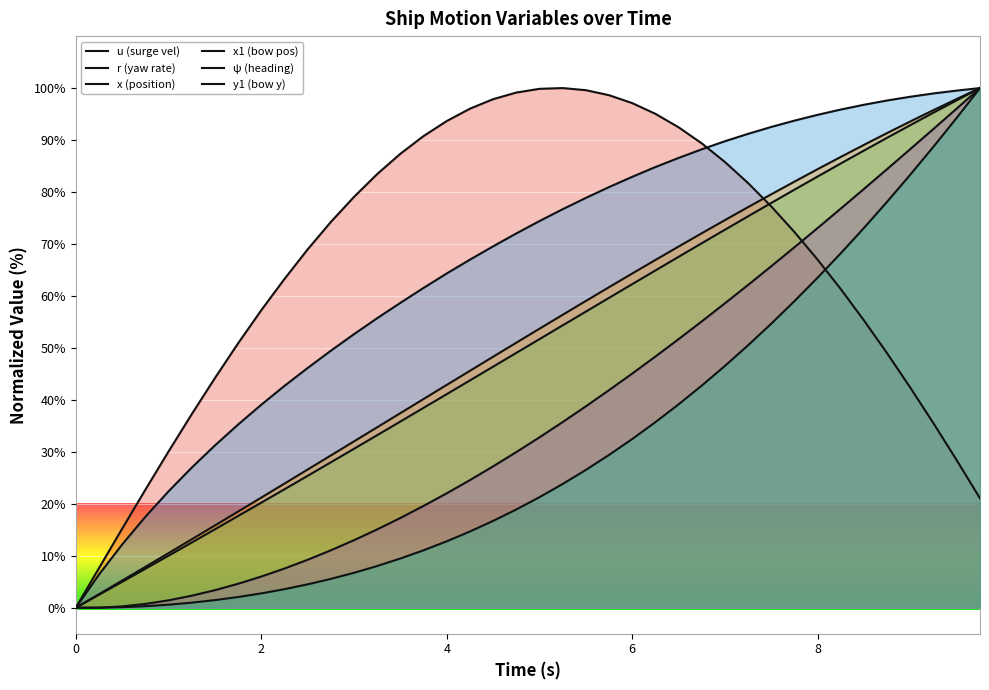

What value does the x series have at 0.25?

2.5